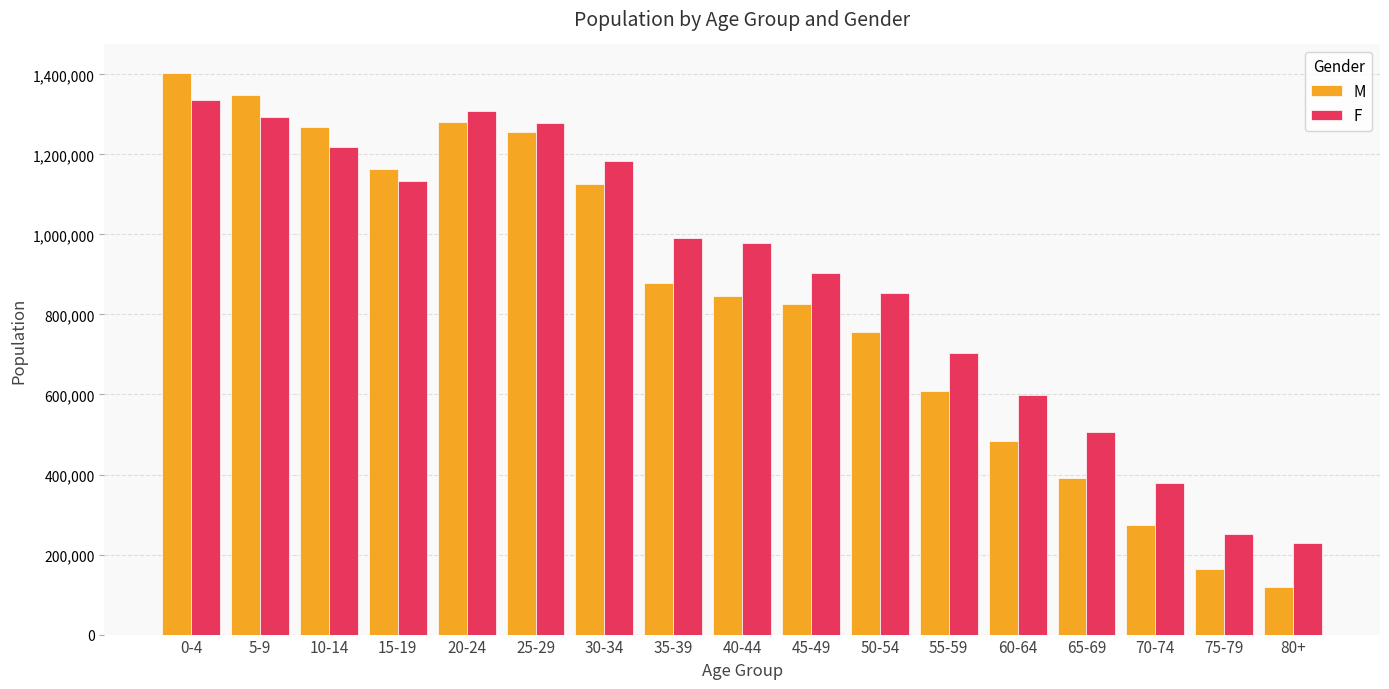

What is the minimum value shown in the chart?

118006